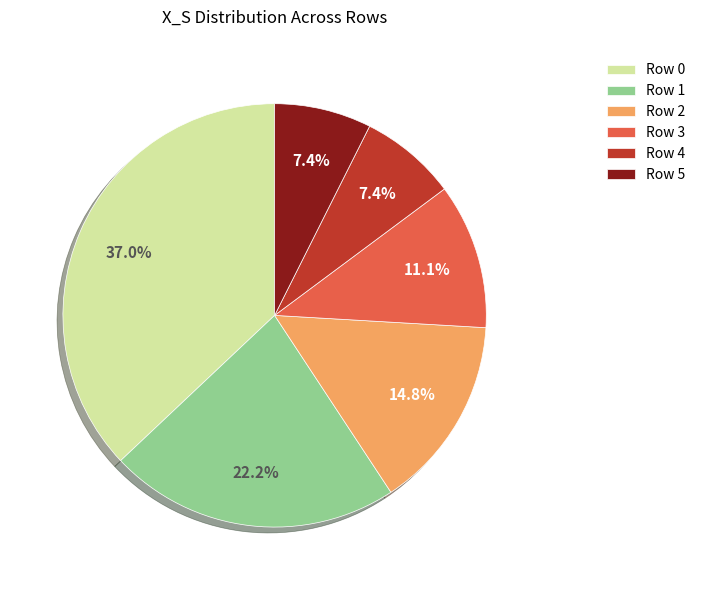

Does Row 5 account for over 50% of the chart?

No